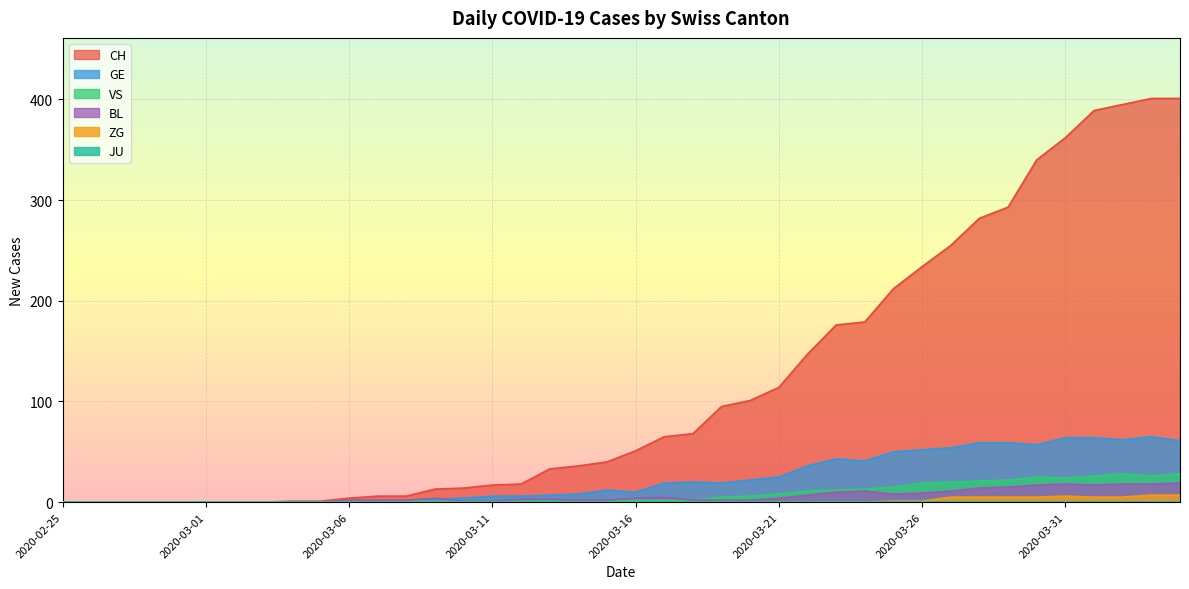

What is the label of the 38th point from the right?

2020-02-27